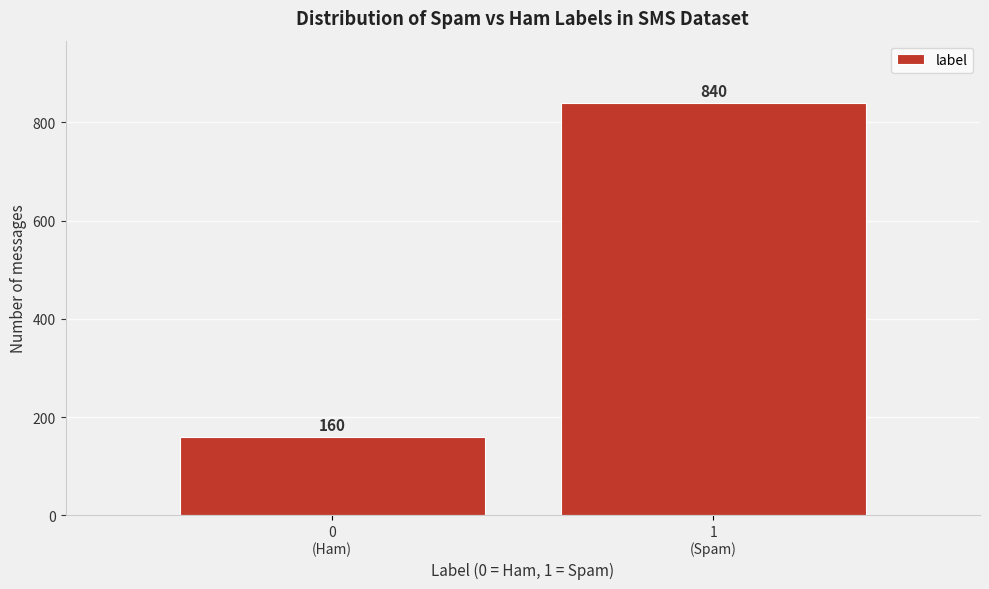

Reading left to right, extract all data points from this chart.

160	840